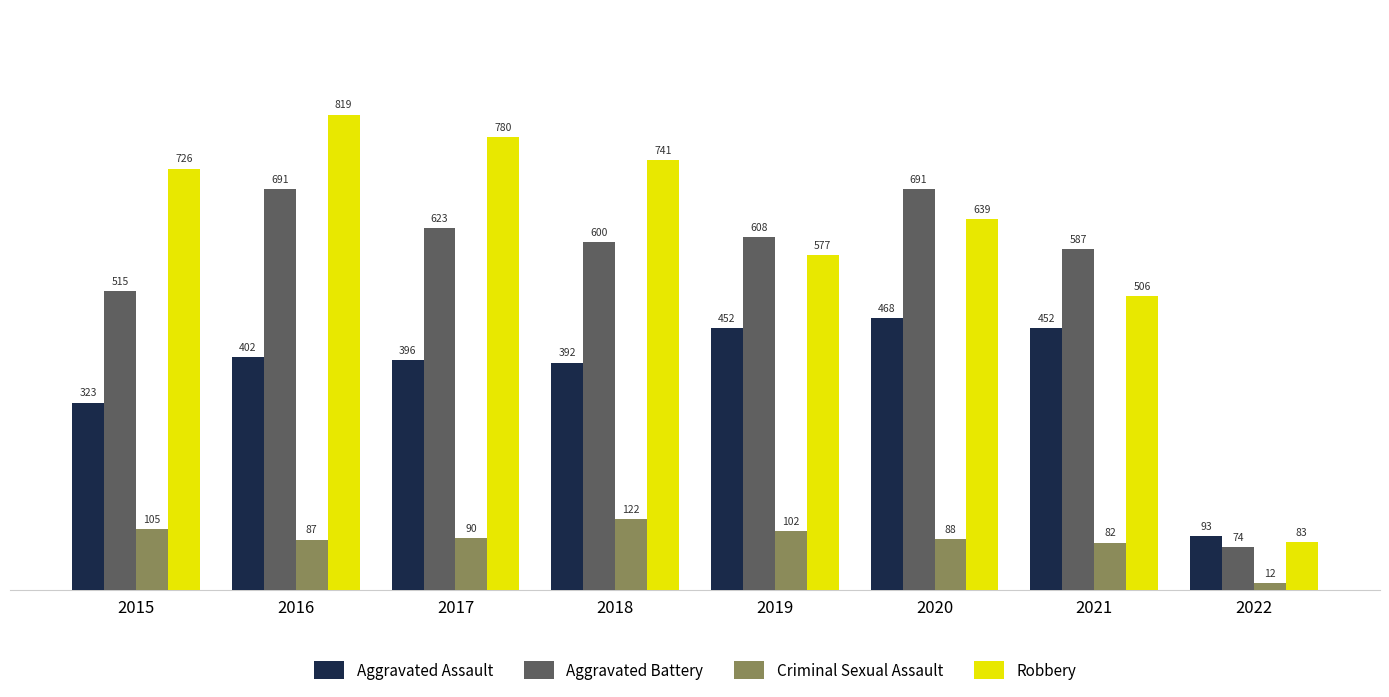

What is the spread (max minus min) of values at 2019?

506